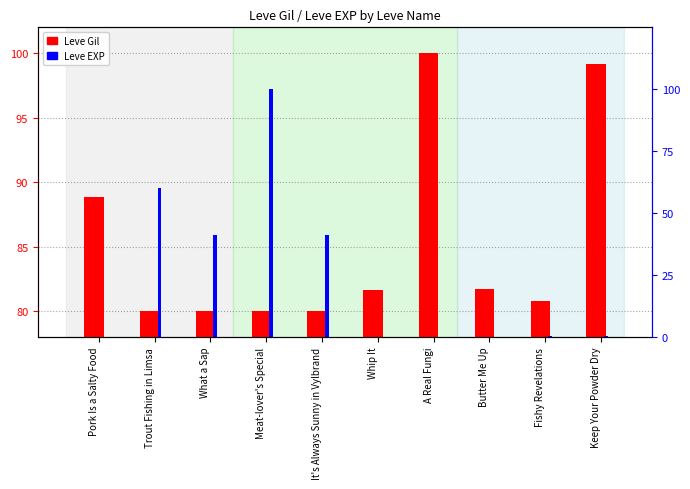

Count the number of categories in the chart.

10